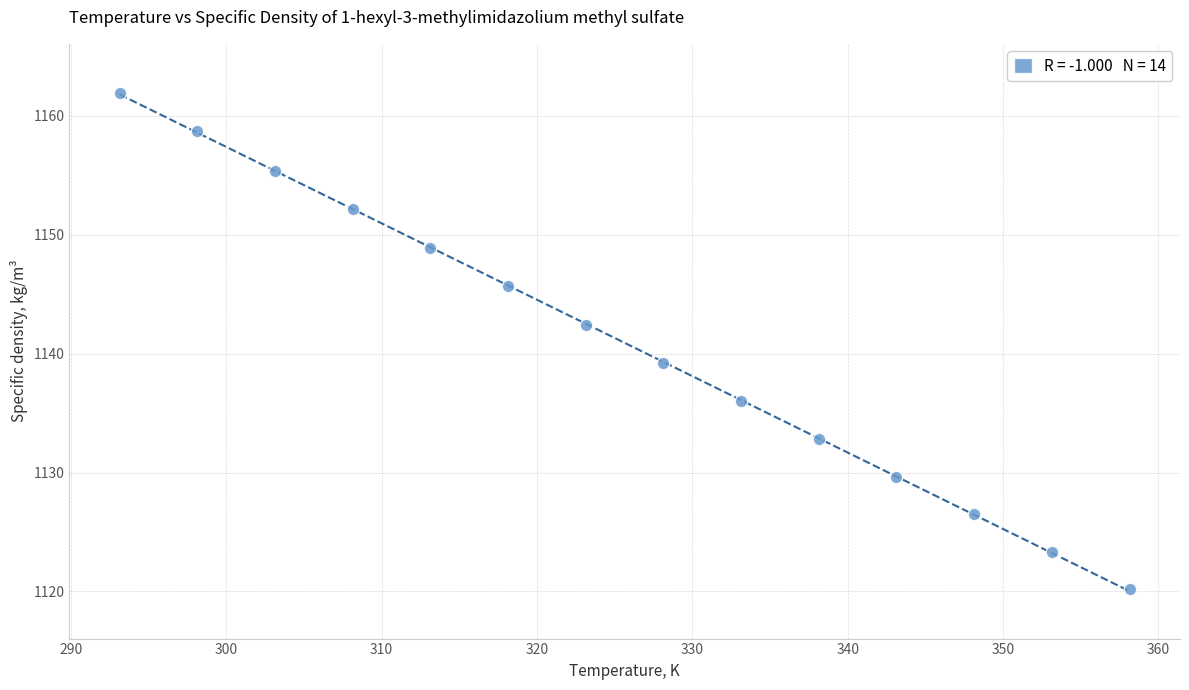

What is the range of X values (max minus min)?

65.0